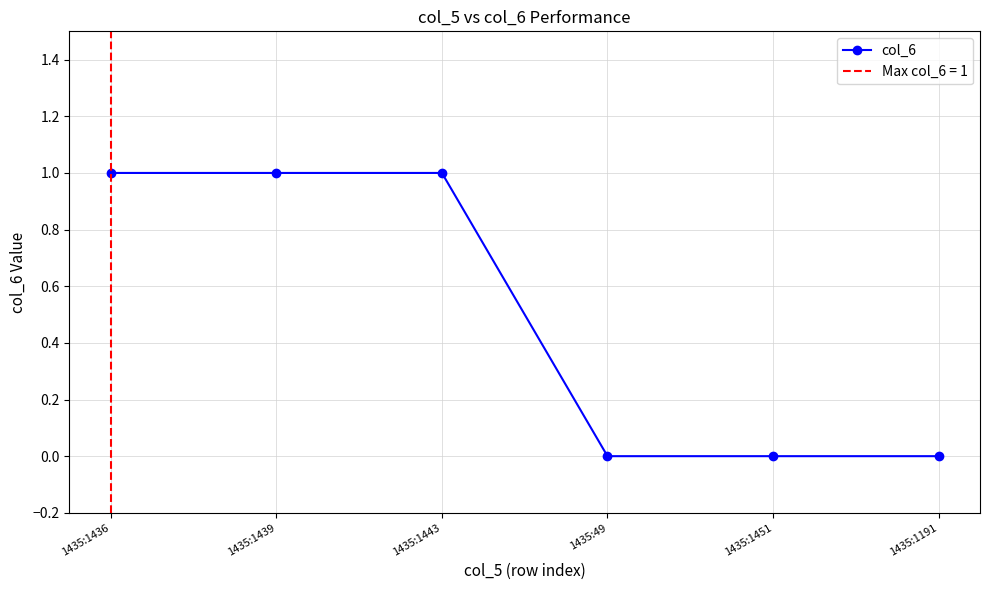

List the labels in order of value, smallest first.

1435:49, 1435:1451, 1435:1191, 1435:1436, 1435:1439, 1435:1443